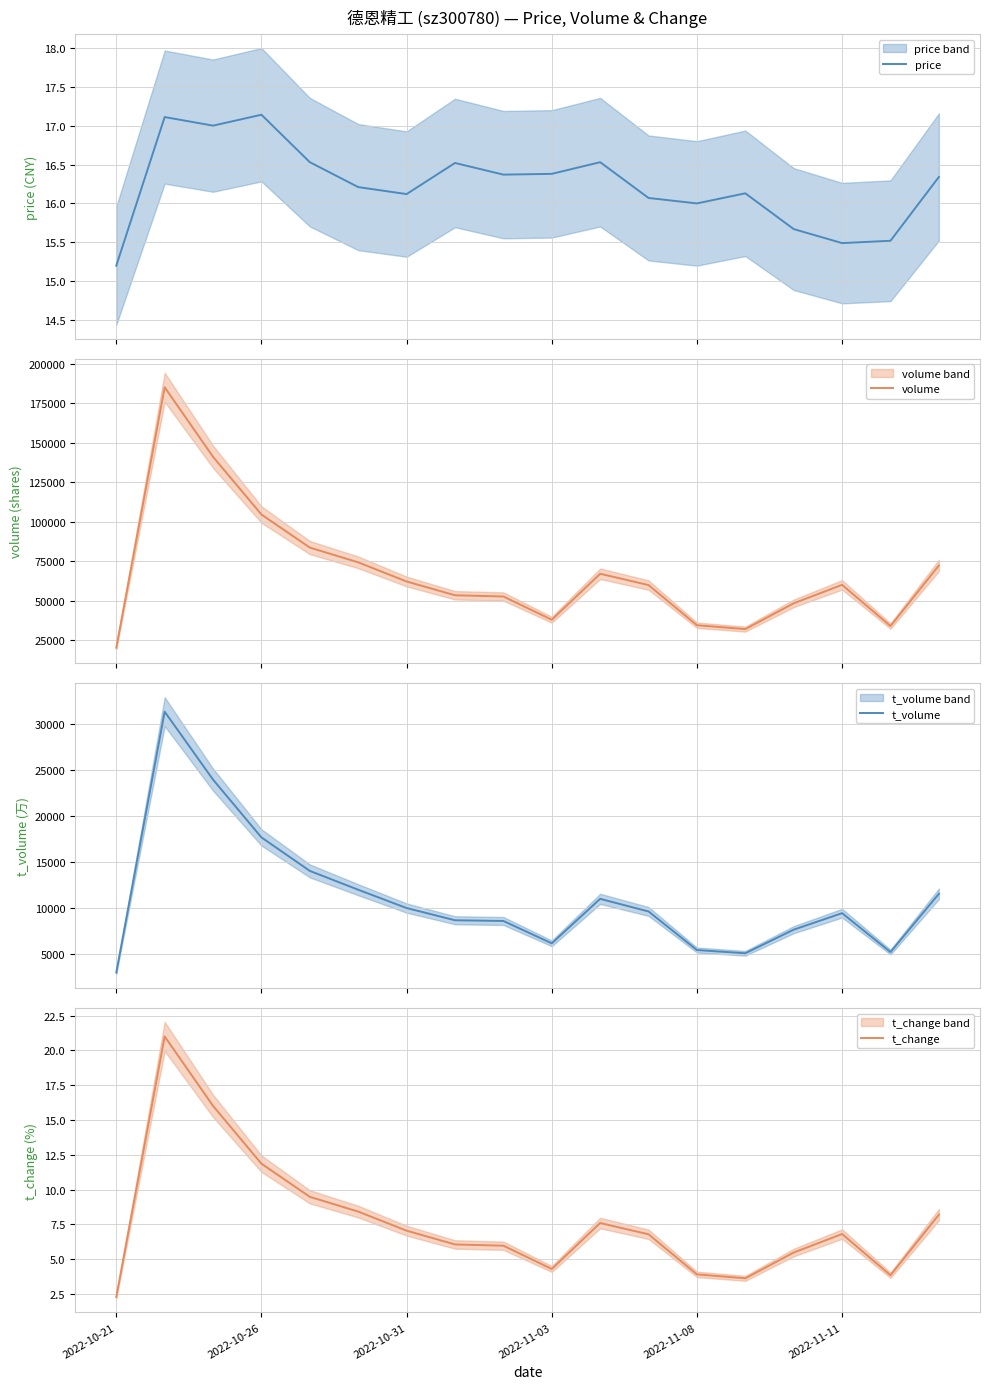

At which label does t_change reach its minimum?

2022-10-21